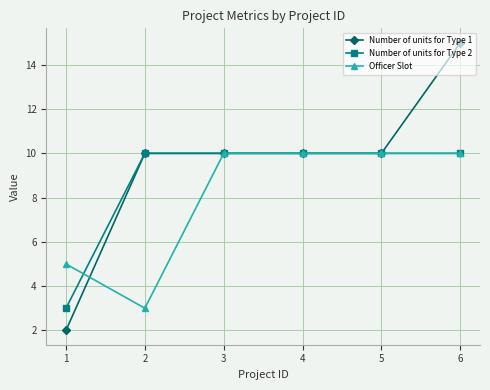

The Number of units for Type 2 series shows 10 at 5. True or false?

True